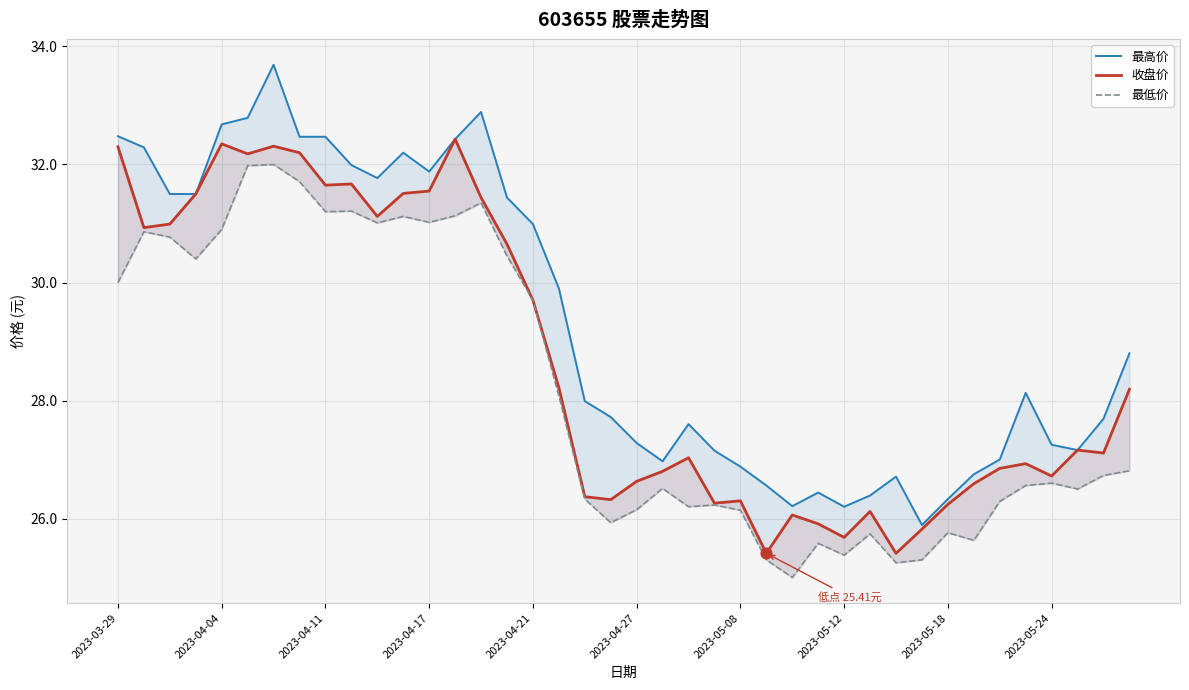

At how many categories does at least one series exceed 26?

39